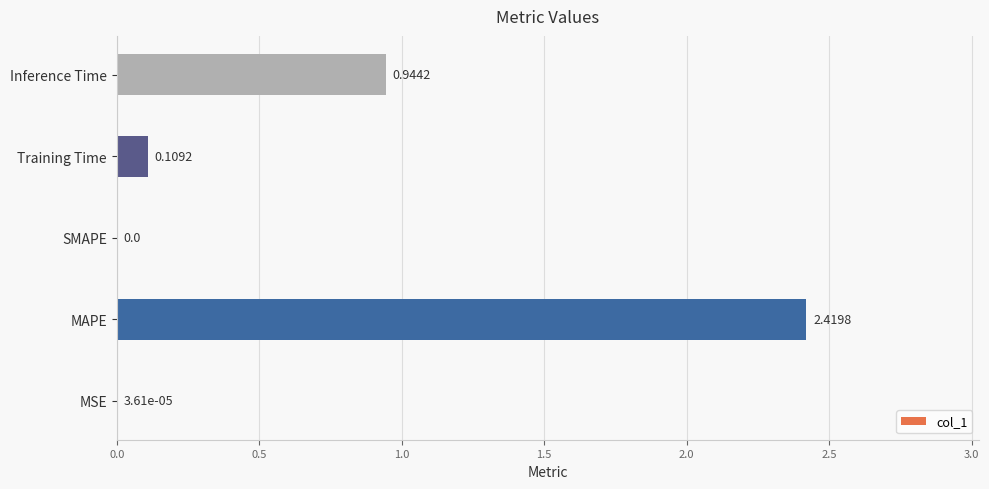

Which category has the highest value across all series?

MAPE